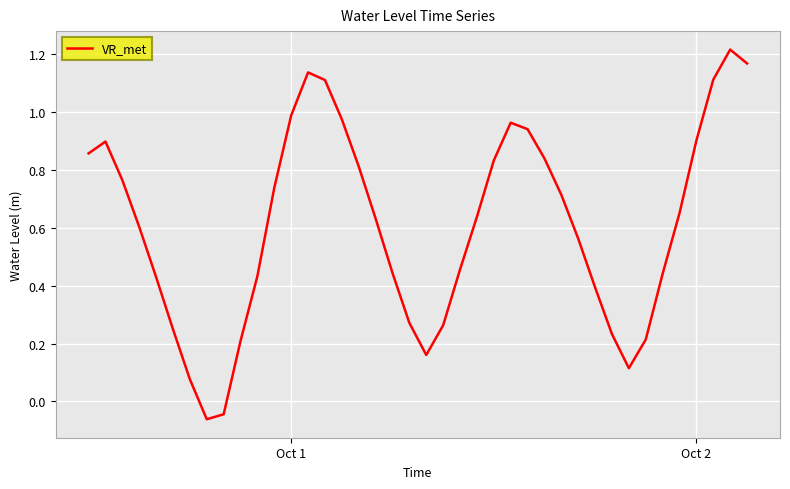

The chart shows a value of 1.0 at Oct 1. True or false?

True